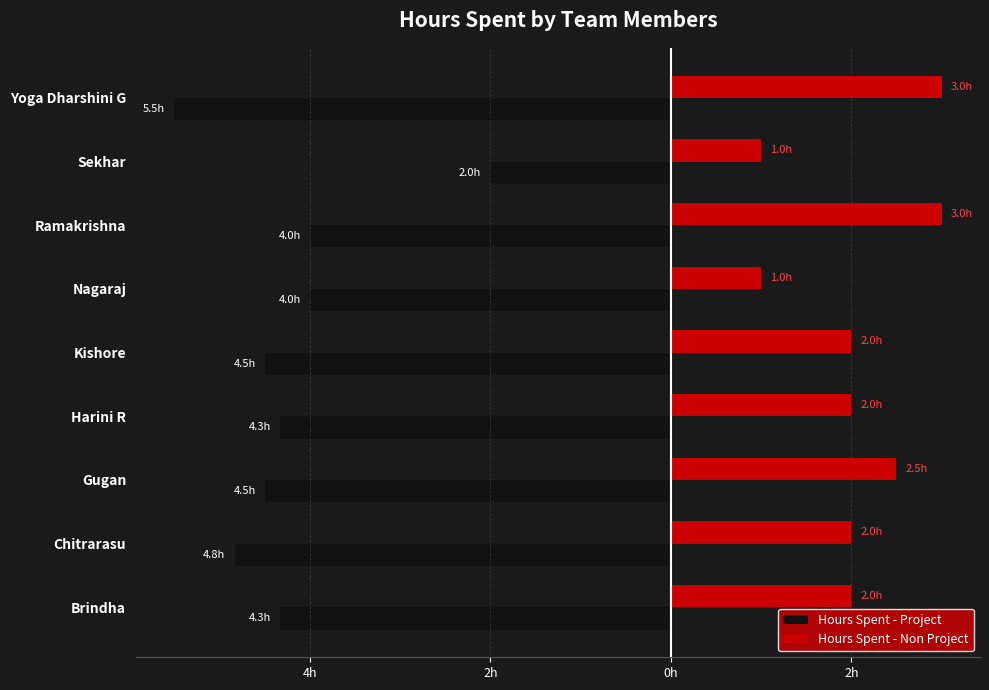

What is the label of the 8th bar from the right?

Chitrarasu